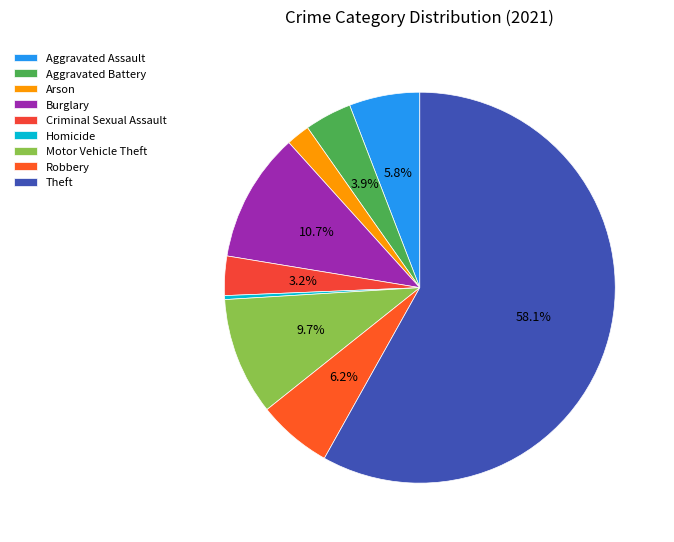

The Homicide slice represents 0% of the pie. True or false?

True